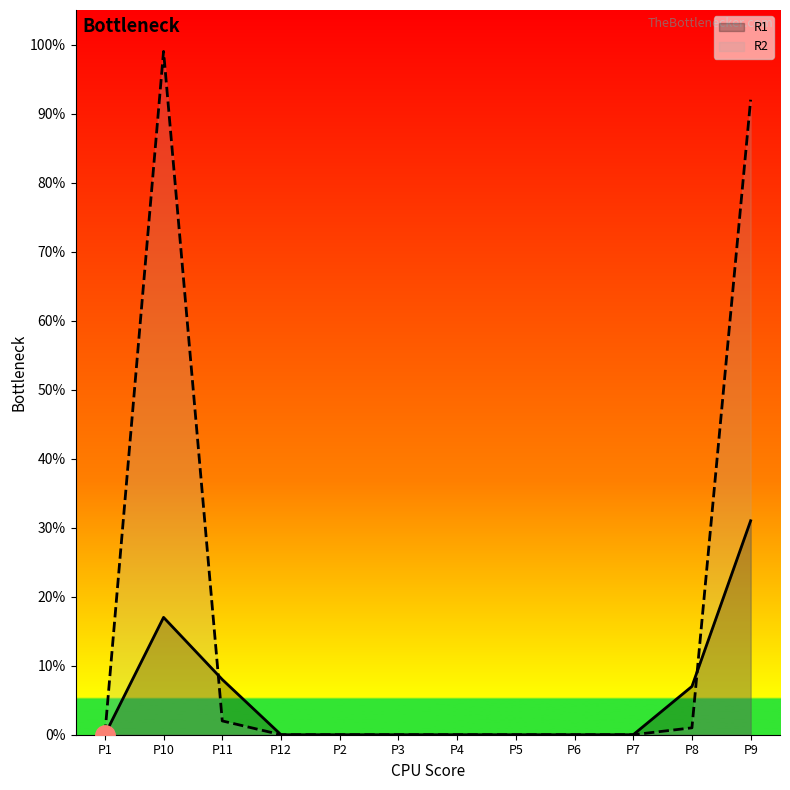

Is it true that R2 equals -37 at P5?

False